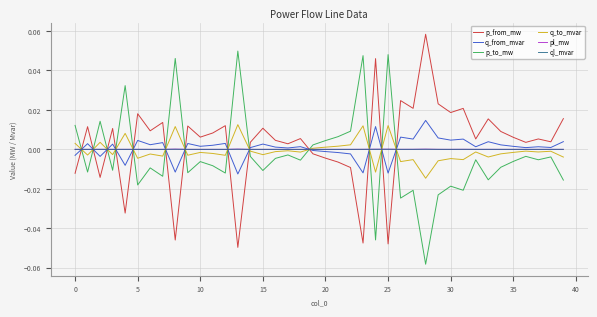

True or false: ql_mvar has more than 0 points higher than both neighbors.

True